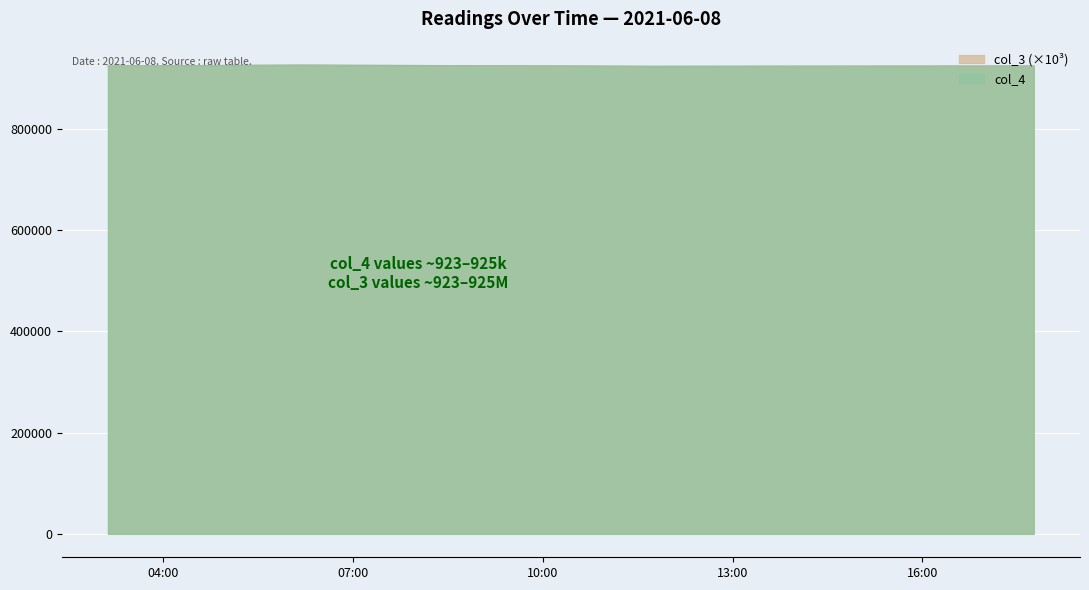

The value of col_4 at 2021-06-08 06:09:28 is 196373.5. True or false?

False